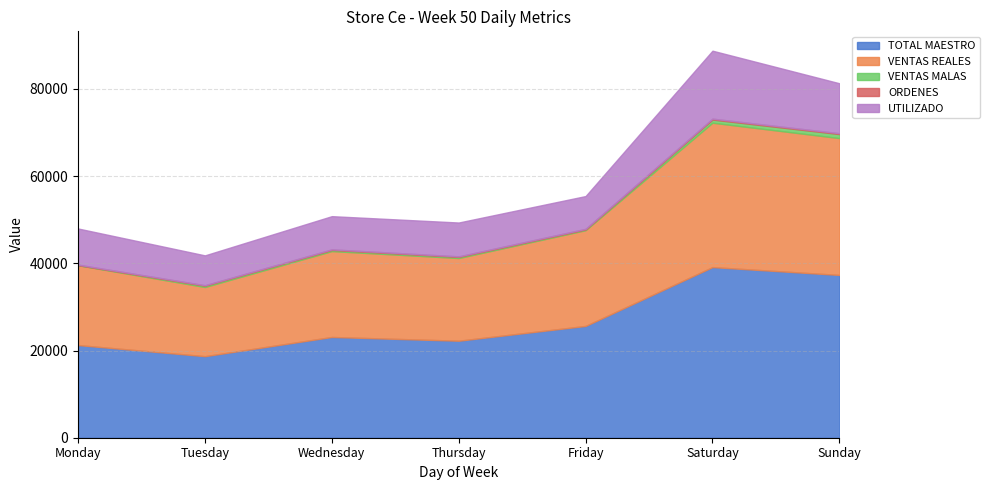

Is it true that UTILIZADO equals 1994.6 at Thursday?

False